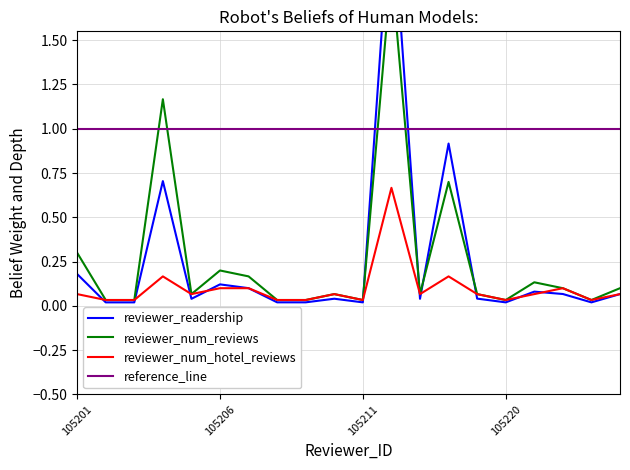

What is the difference between the second highest and minimum values in the reviewer_num_hotel_reviews series?

0.1